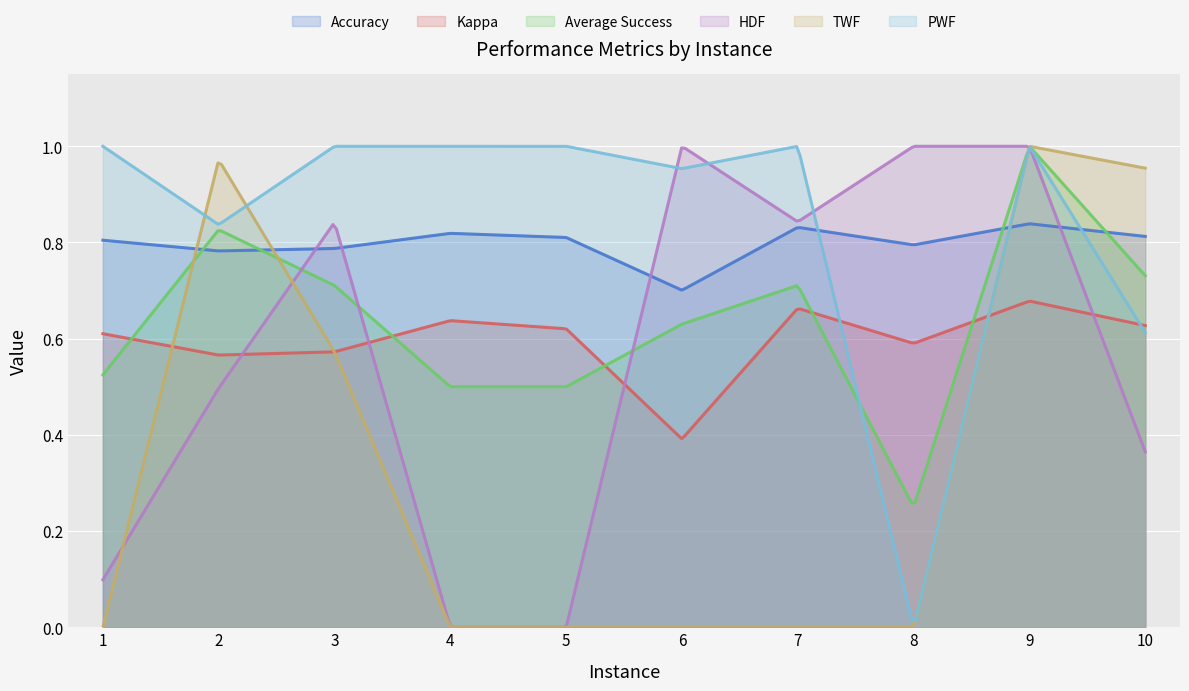

Count the number of categories in the chart.

300